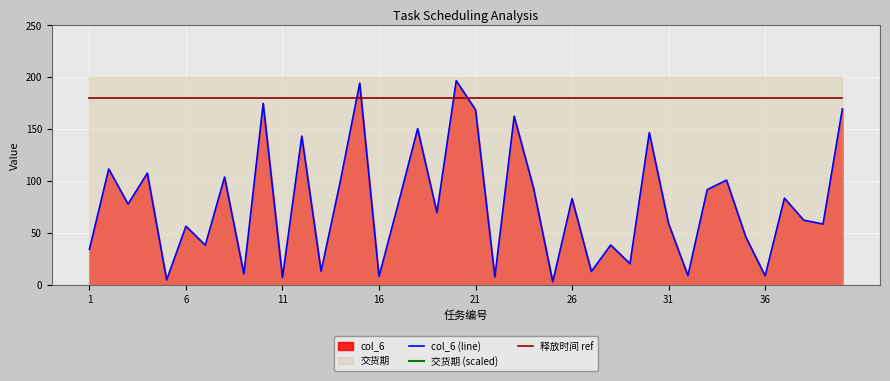

Reading right to left, what are all the values shown in this chart?

col_6 (line): 169.4	58.6	62.3	83.5	8.7	46.1	100.9	91.7	9.0	59.0	146.6	20.4	38.4	12.9	83.1	3.0	93.6	162.4	7.6	168.6	196.6	69.7	150.4	78.4	8.2	194.3	100.2	13.1	143.2	7.1	174.7	10.6	103.8	38.2	56.5	4.8	107.6	77.8	111.6	34.3
交货期 (scaled): 3000.0	3000.0	3000.0	3000.0	3000.0	3000.0	3000.0	3000.0	3000.0	3000.0	3000.0	3000.0	3000.0	3000.0	3000.0	3000.0	3000.0	3000.0	3000.0	3000.0	3000.0	3000.0	3000.0	3000.0	3000.0	3000.0	3000.0	3000.0	3000.0	3000.0	3000.0	3000.0	3000.0	3000.0	3000.0	3000.0	3000.0	3000.0	3000.0	3000.0
释放时间 ref: 180.0	180.0	180.0	180.0	180.0	180.0	180.0	180.0	180.0	180.0	180.0	180.0	180.0	180.0	180.0	180.0	180.0	180.0	180.0	180.0	180.0	180.0	180.0	180.0	180.0	180.0	180.0	180.0	180.0	180.0	180.0	180.0	180.0	180.0	180.0	180.0	180.0	180.0	180.0	180.0